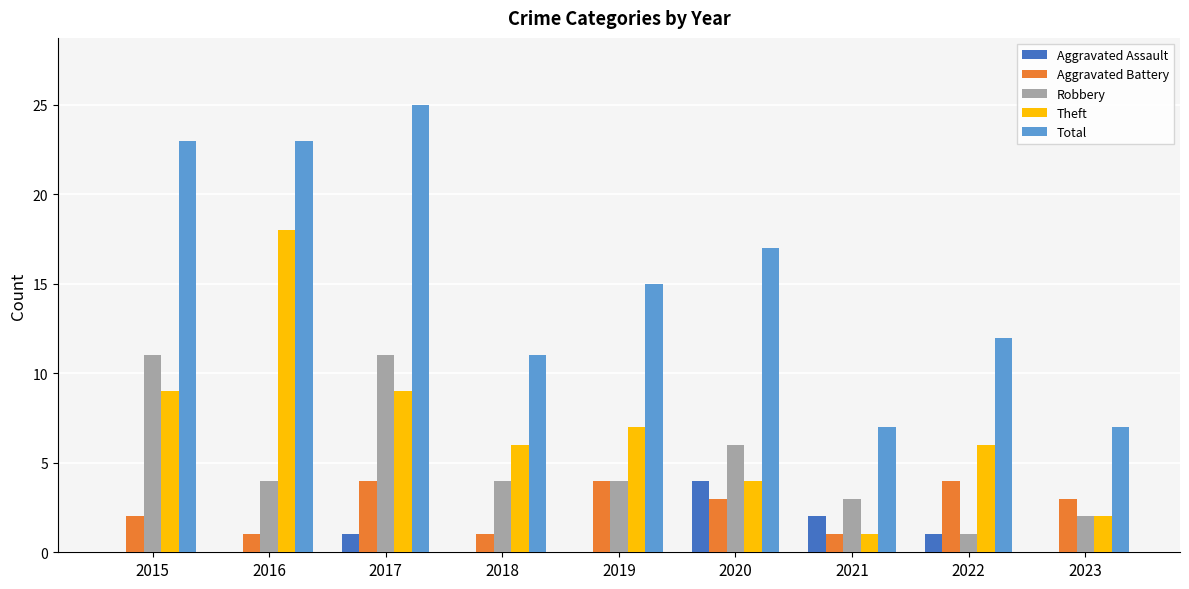

What is the approximate value of Theft at 2015, to the nearest 10?

10